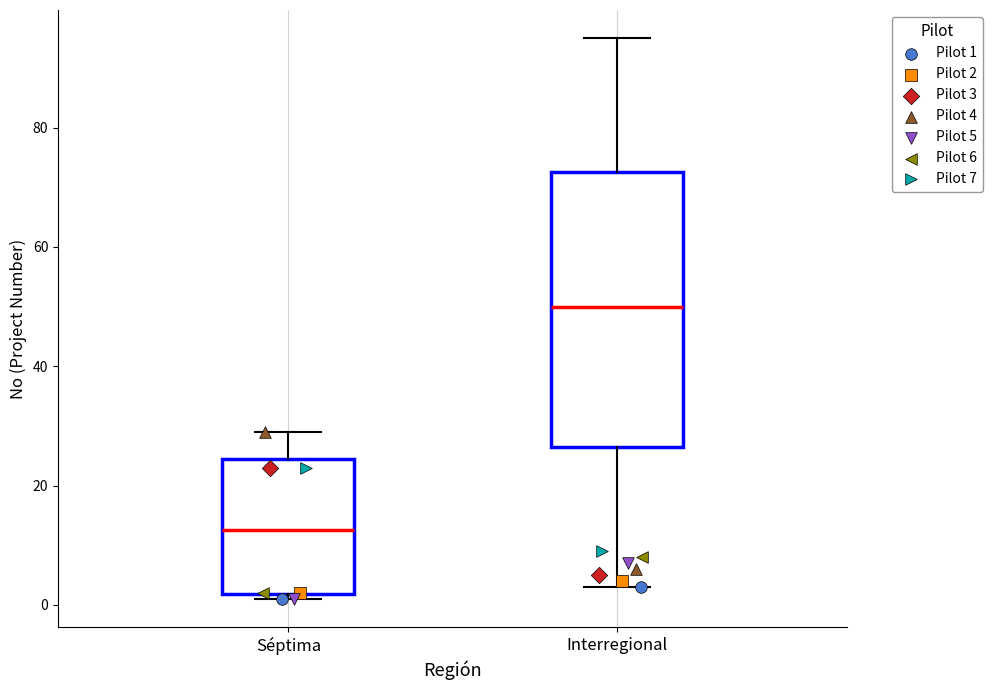

Where is the upper edge of the box for Interregional on the y-axis? The values are not printed on the chart, so give them approximately, as read against the axis.

72